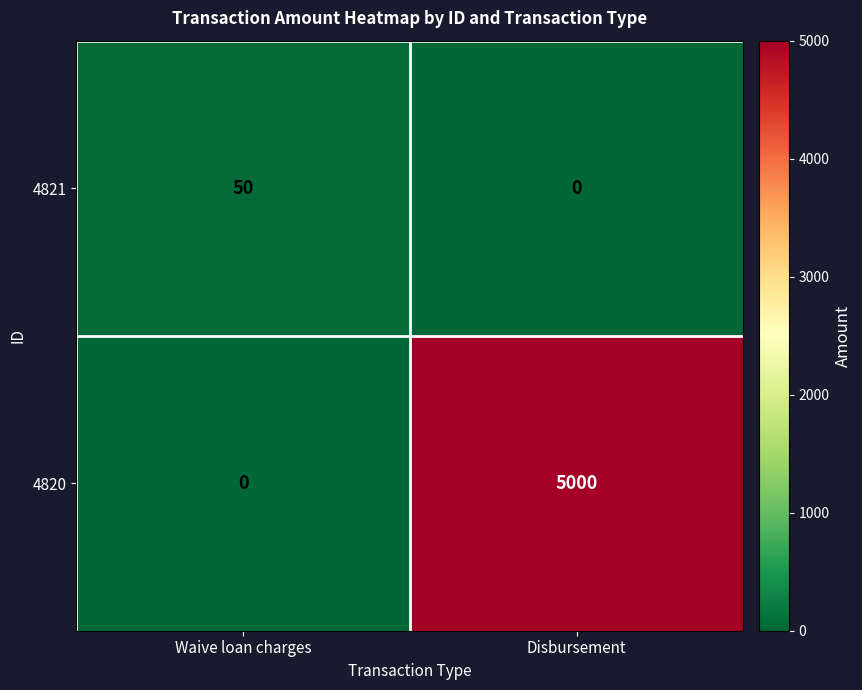

What is the difference between the maximum and minimum values in the 4821 series?

50